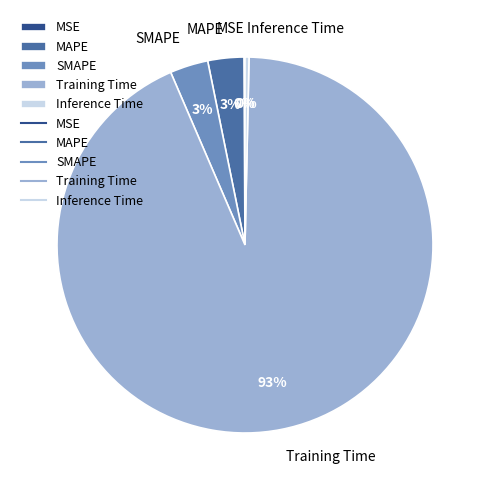

What is the largest slice in the pie chart?

Training Time